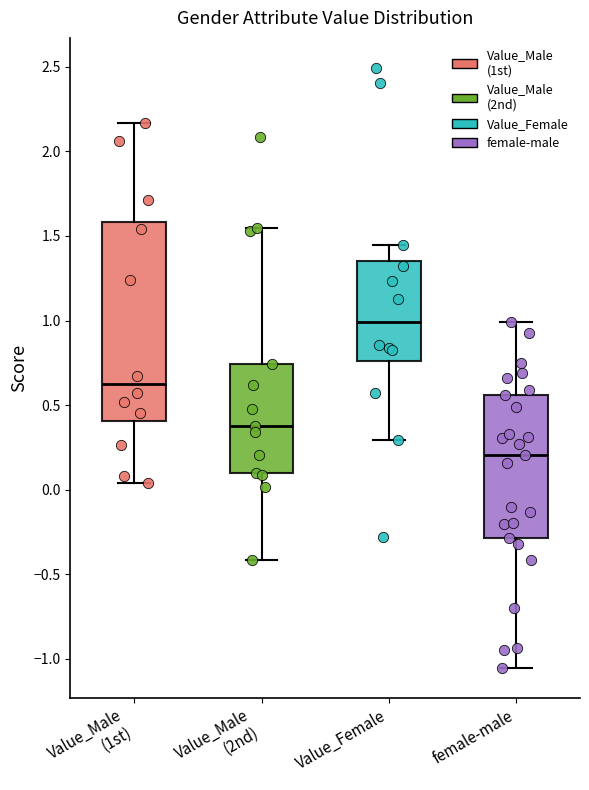

Where is the lower edge of the box for Value_Female on the y-axis? The values are not printed on the chart, so give them approximately, as read against the axis.

0.75